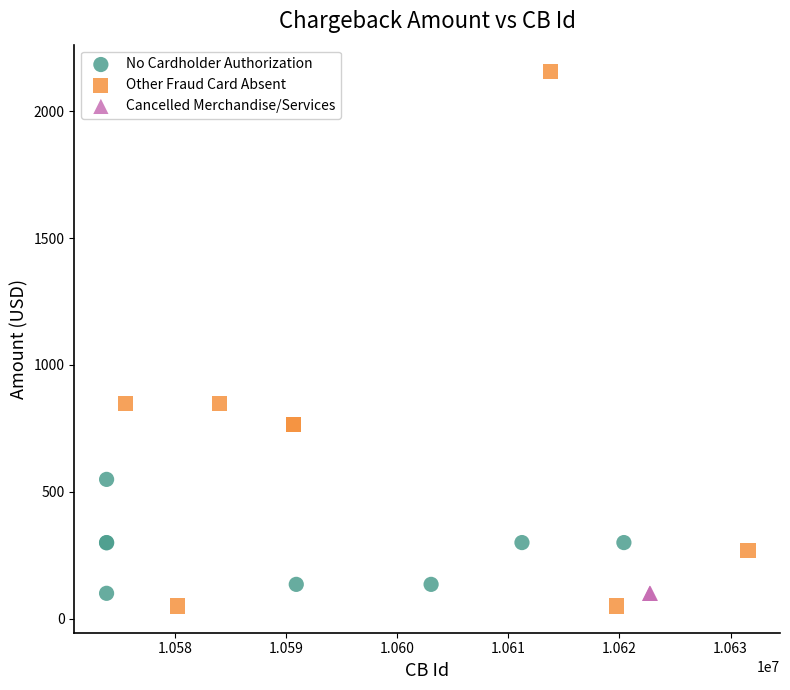

Which series contains the highest Y value?

Other Fraud Card Absent